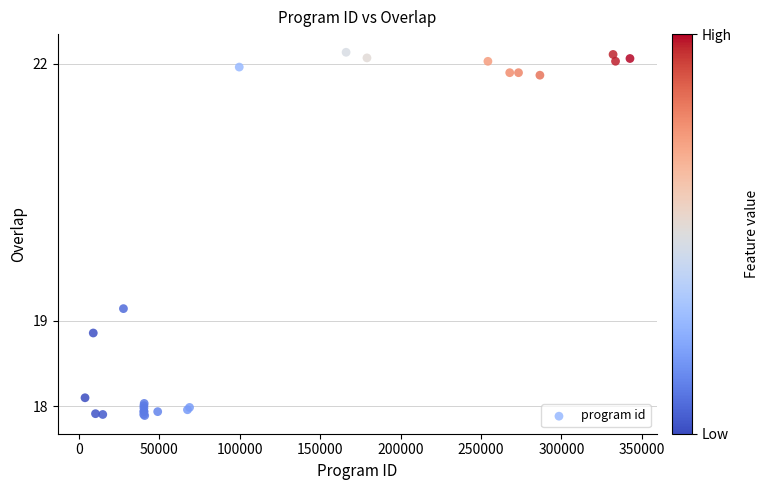

What Y value in the scatter plot is closest to 20?

19.1